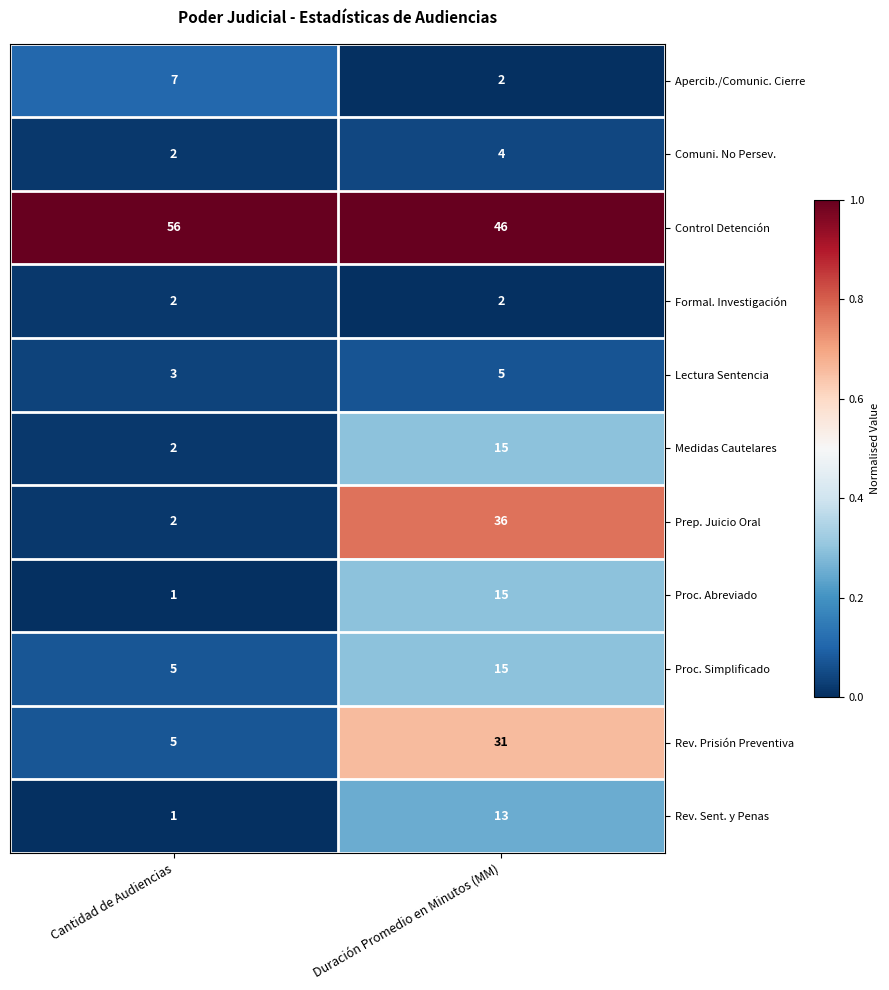

Which series has the largest total across all categories?

Control Detención